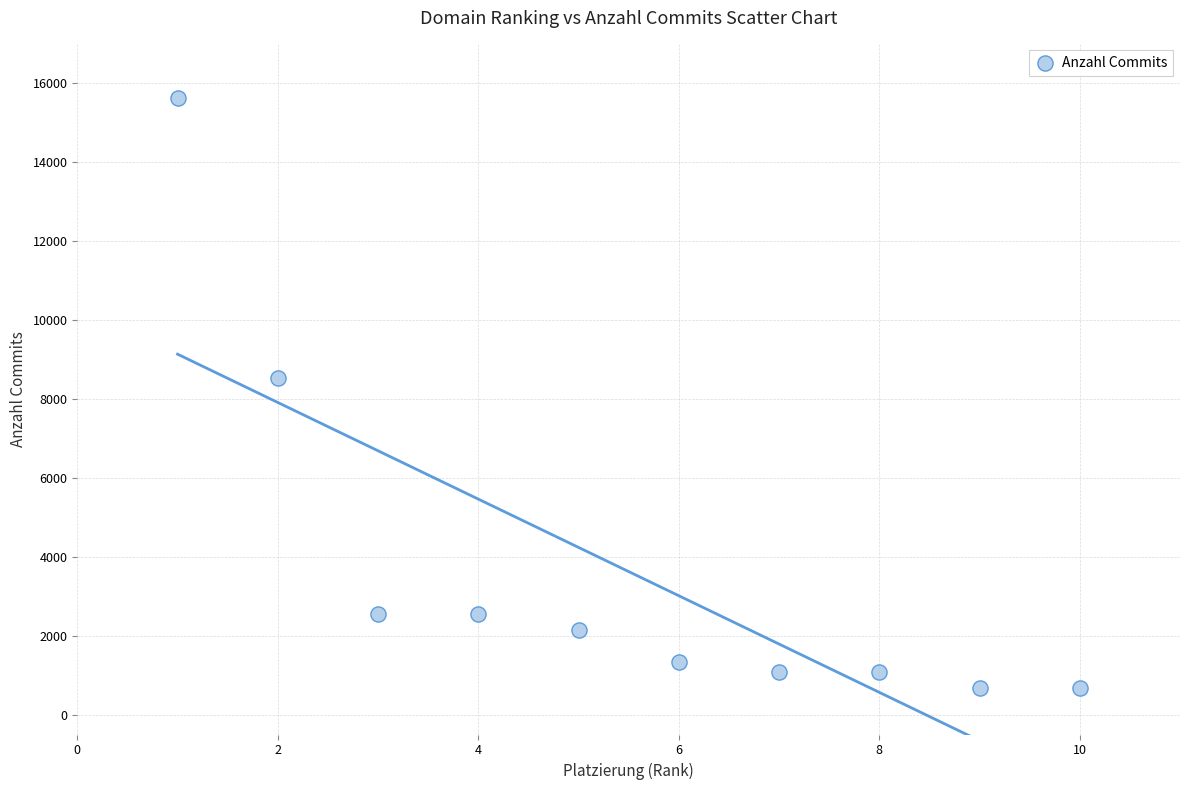

What Y value in the scatter plot is closest to 8144?

8527